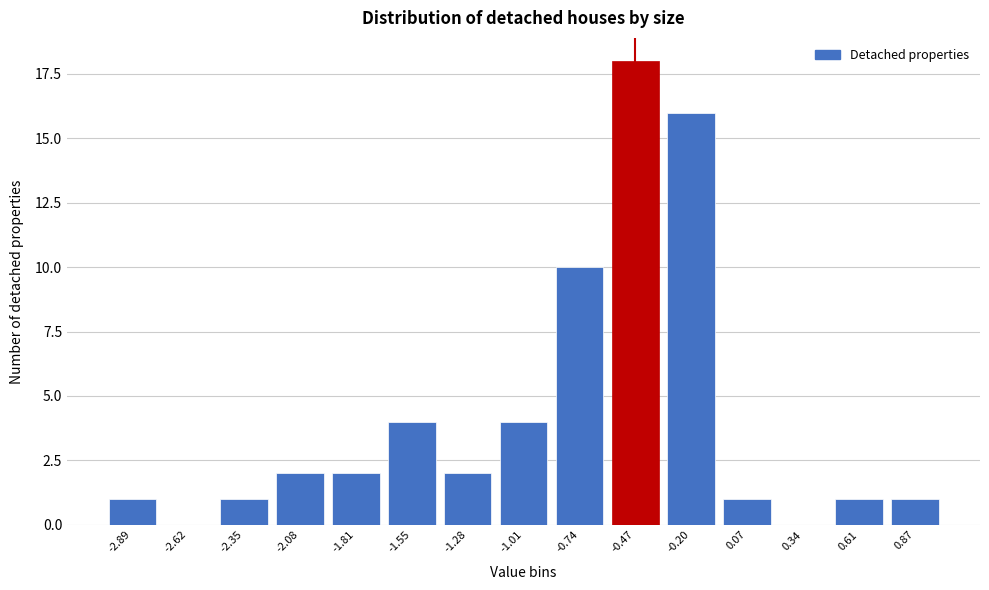

Reading left to right, extract all data points from this chart.

-2.89=1	-2.62=0	-2.35=1	-2.08=2	-1.81=2	-1.55=4	-1.28=2	-1.01=4	-0.74=10	-0.47=18	-0.20=16	0.07=1	0.34=0	0.61=1	0.87=1